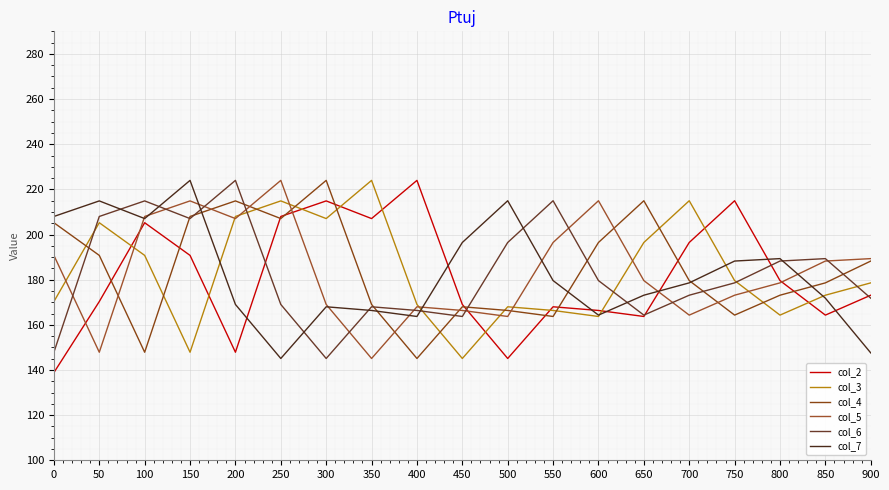

What is the sum of the col_4 values at 0 and 400?

350.3